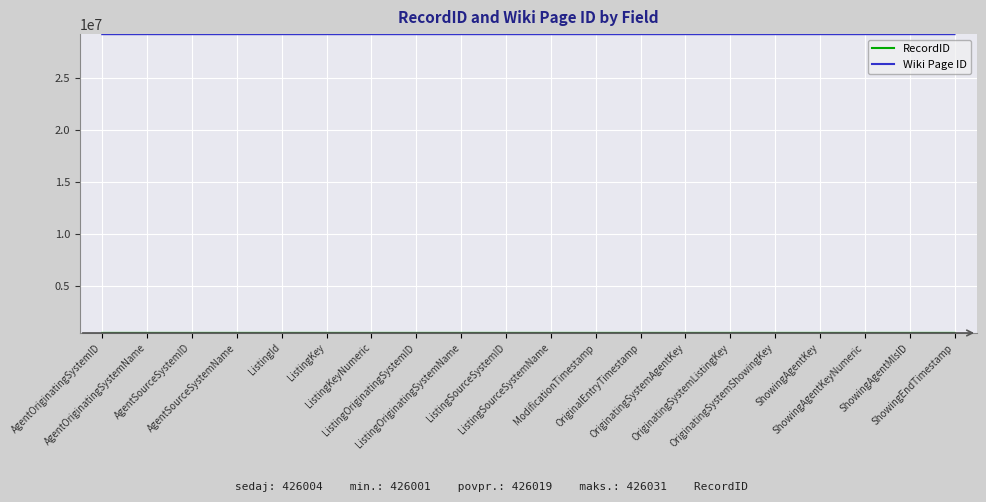

Which series has the largest total across all categories?

Wiki Page ID